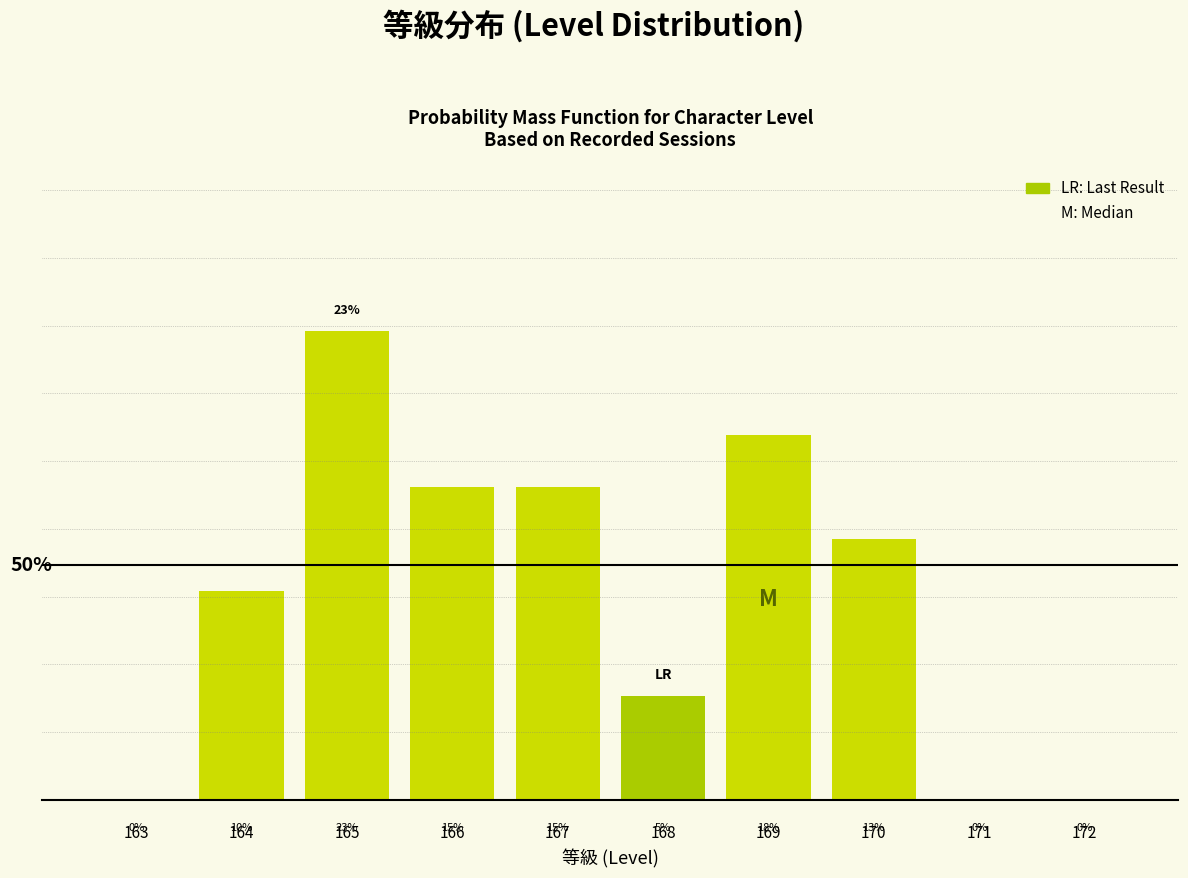

Are the bars horizontal?

No